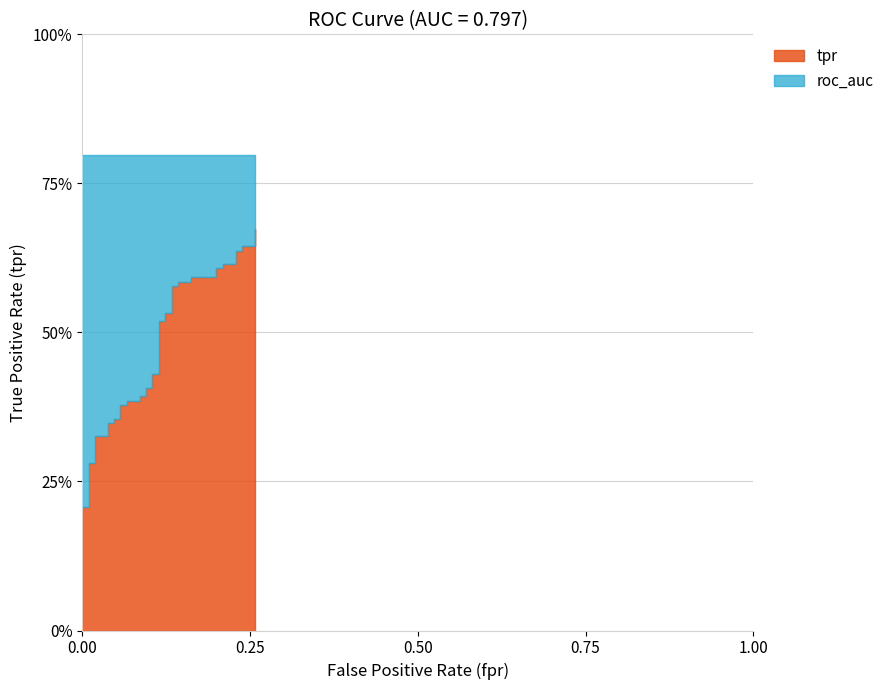

Which has a higher value, 15 or 30?

30